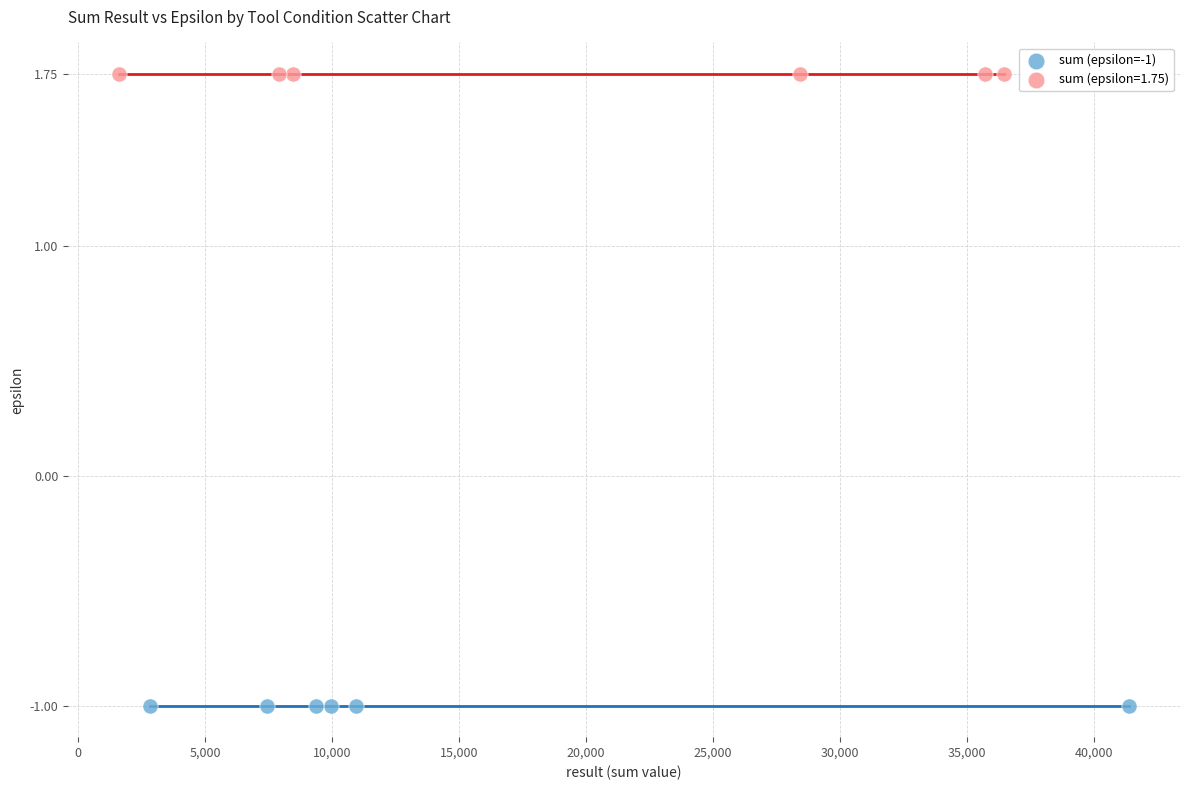

Which series contains the highest Y value?

sum (epsilon=1.75)